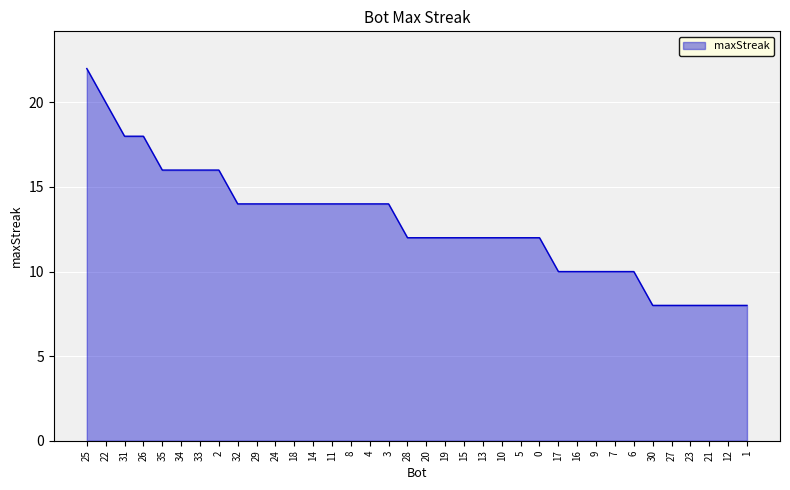

Reading left to right, list all the values displayed in this chart.

22	20	18	18	16	16	16	16	14	14	14	14	14	14	14	14	14	12	12	12	12	12	12	12	12	10	10	10	10	10	8	8	8	8	8	8